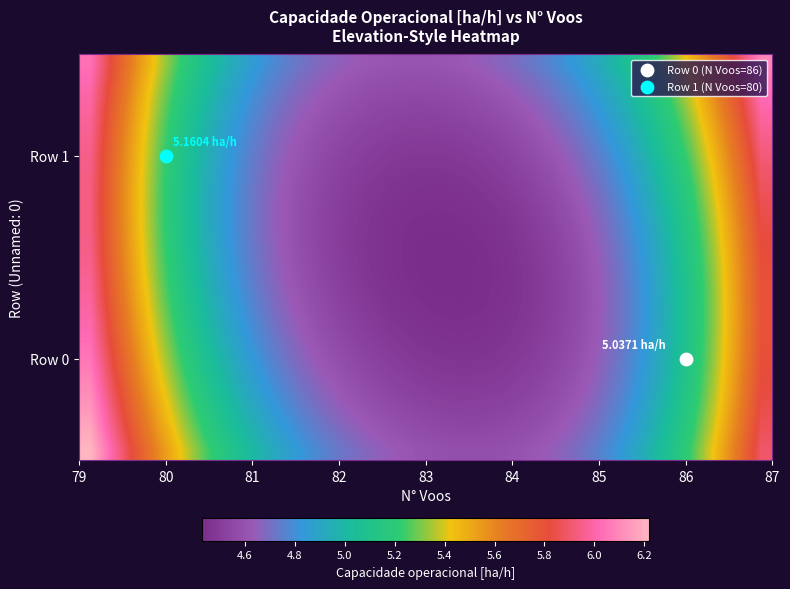

What is the minimum value shown in the chart?

4.4